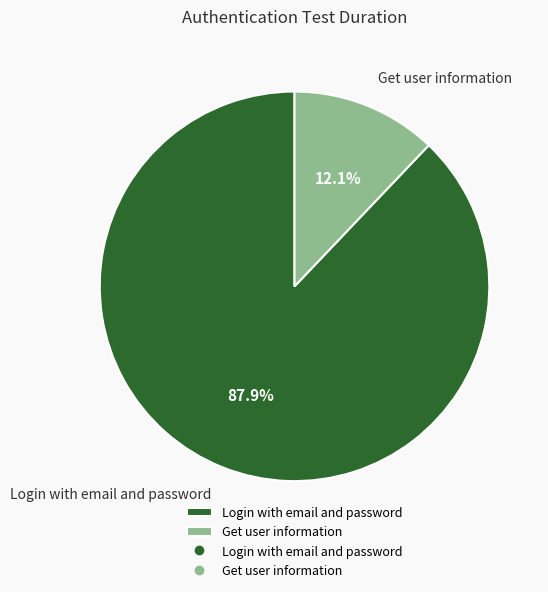

Between Get user information and Login with email and password, which is larger?

Login with email and password